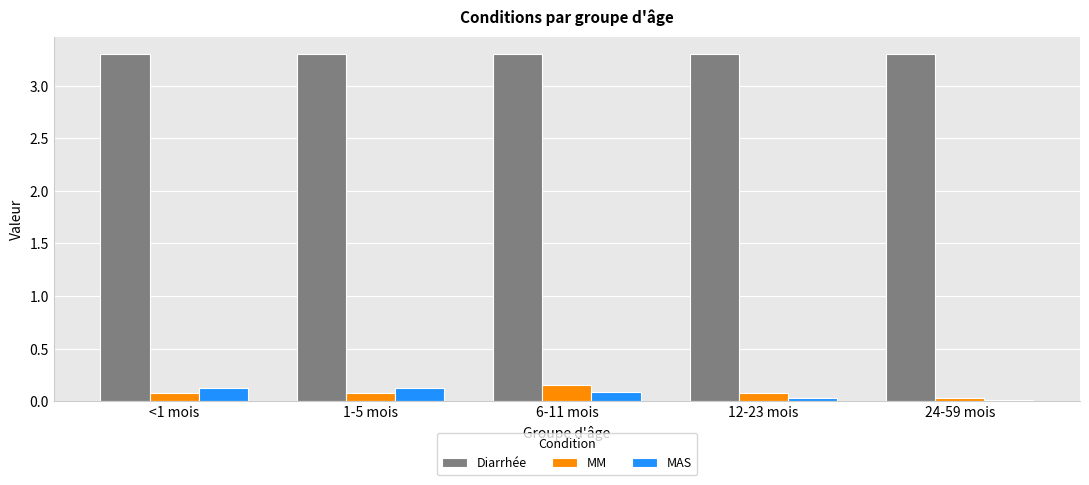

The Diarrhée series shows 1.8 at 24-59 mois. True or false?

False